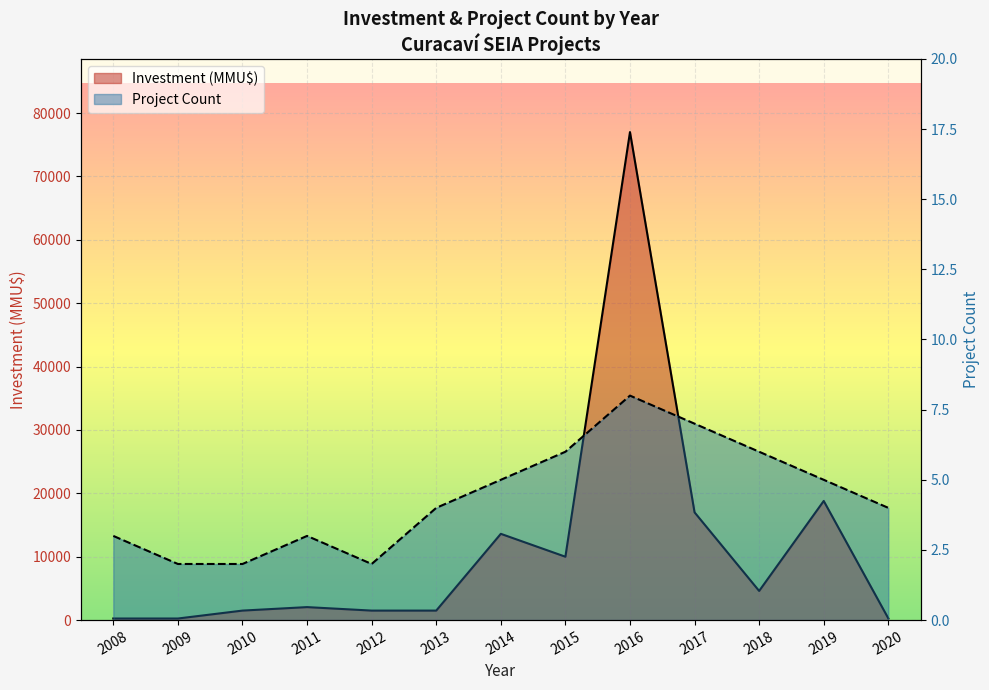

Reading left to right, transcribe all the data shown in this chart.

Project Count: 2008=3	2009=2	2010=2	2011=3	2012=2	2013=4	2014=5	2015=6	2016=8	2017=7	2018=6	2019=5	2020=4
Investment (MMU$): 2008=250	2009=250	2010=1500	2011=2050	2012=1500	2013=1500	2014=13613	2015=10000	2016=77000	2017=17000	2018=4600	2019=18800	2020=273